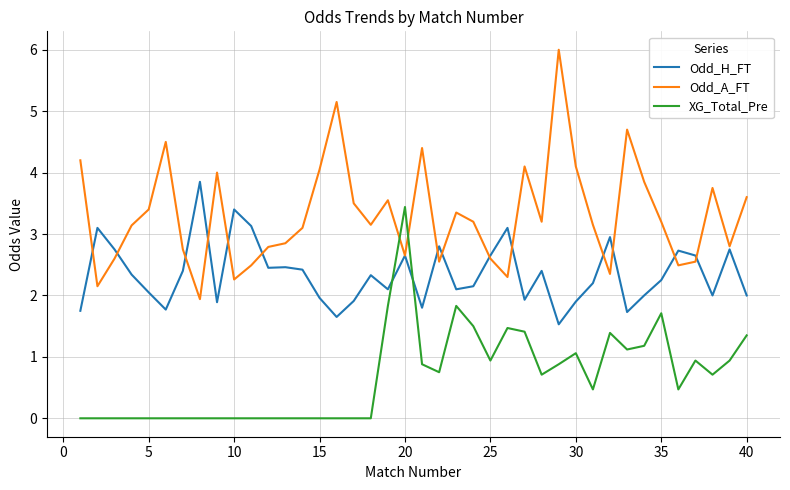

After their last crossing, which series has the higher values: XG_Total_Pre or Odd_A_FT?

Odd_A_FT